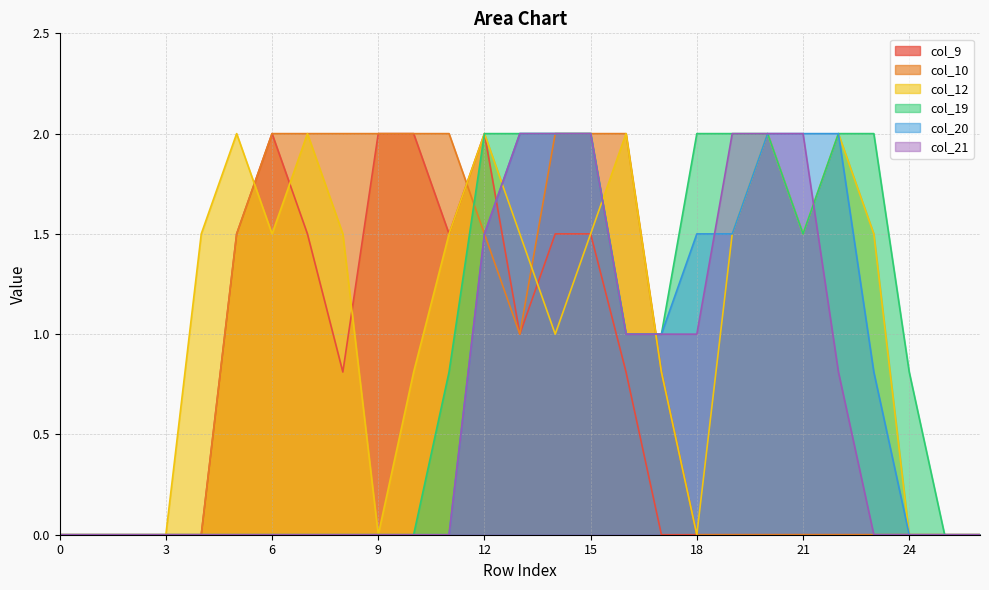

Which series ends up on top after the final intersection of col_21 and col_12?

col_12